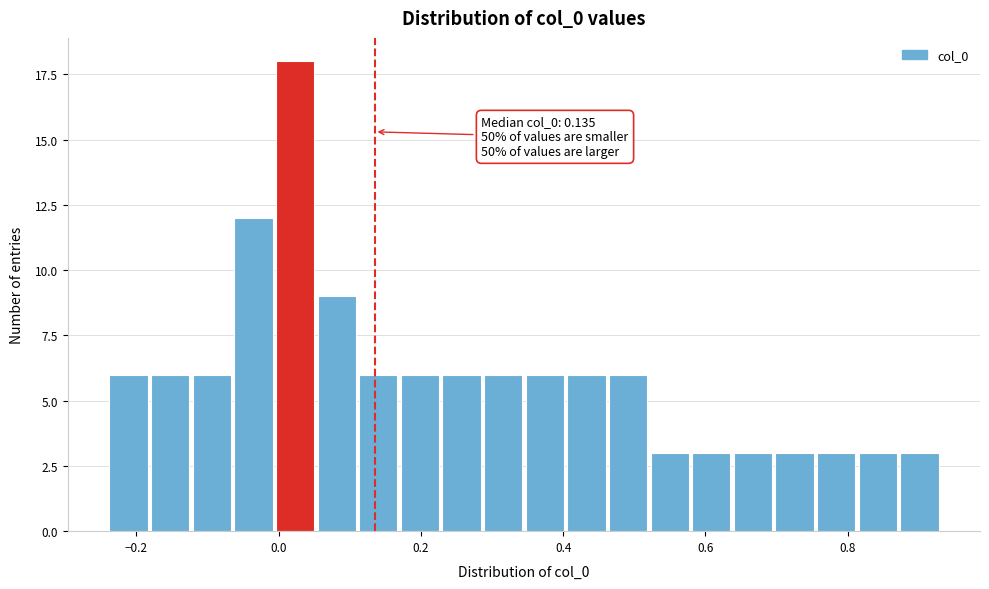

Around what value on the x-axis is the tallest bar? Give the approximate position of its centre, as read against the axis.

0.02